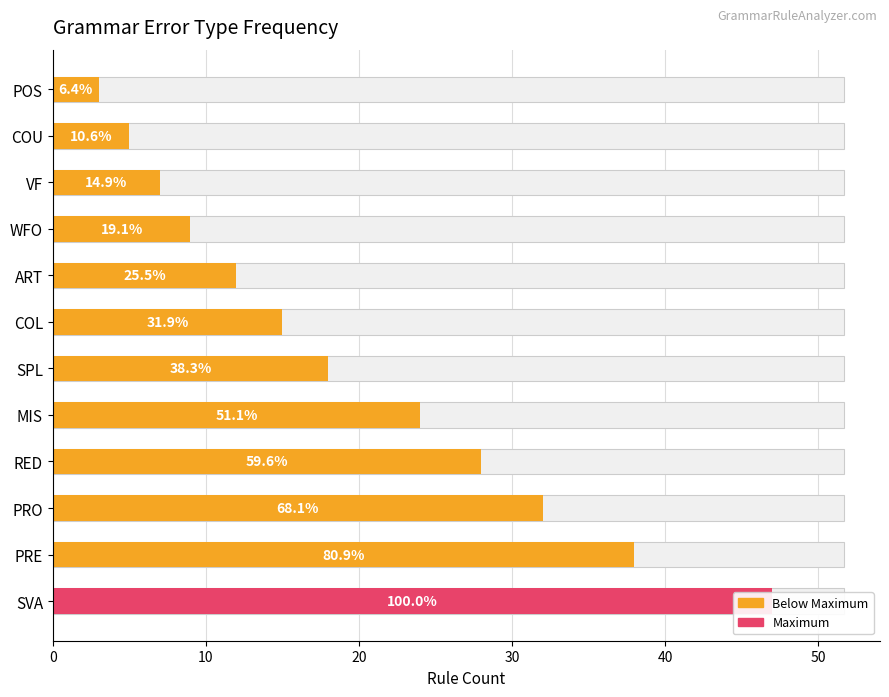

Is it true that the value at PRO is 16?

False